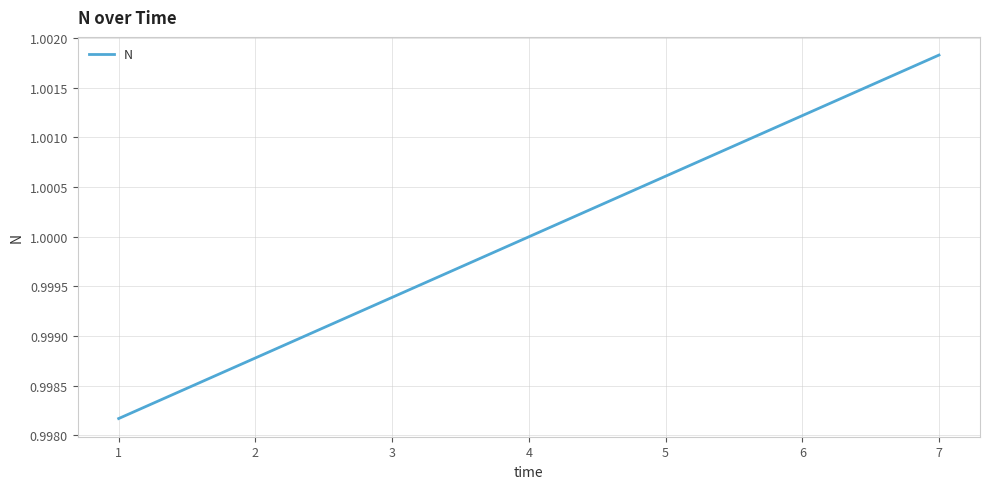

The value at 7 is 1.0. True or false?

True